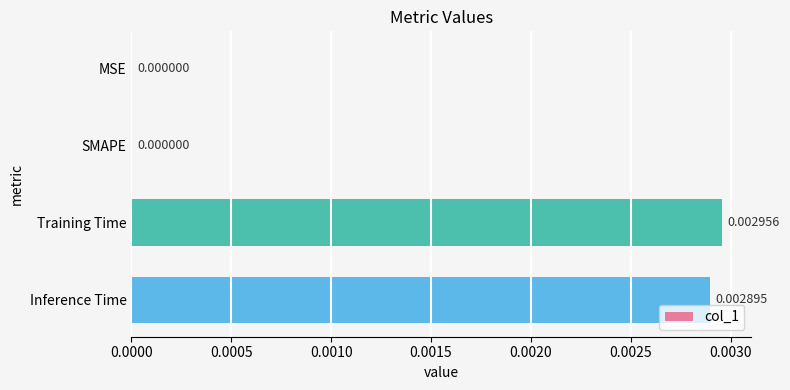

At which category does the chart reach its peak across all series?

Training Time